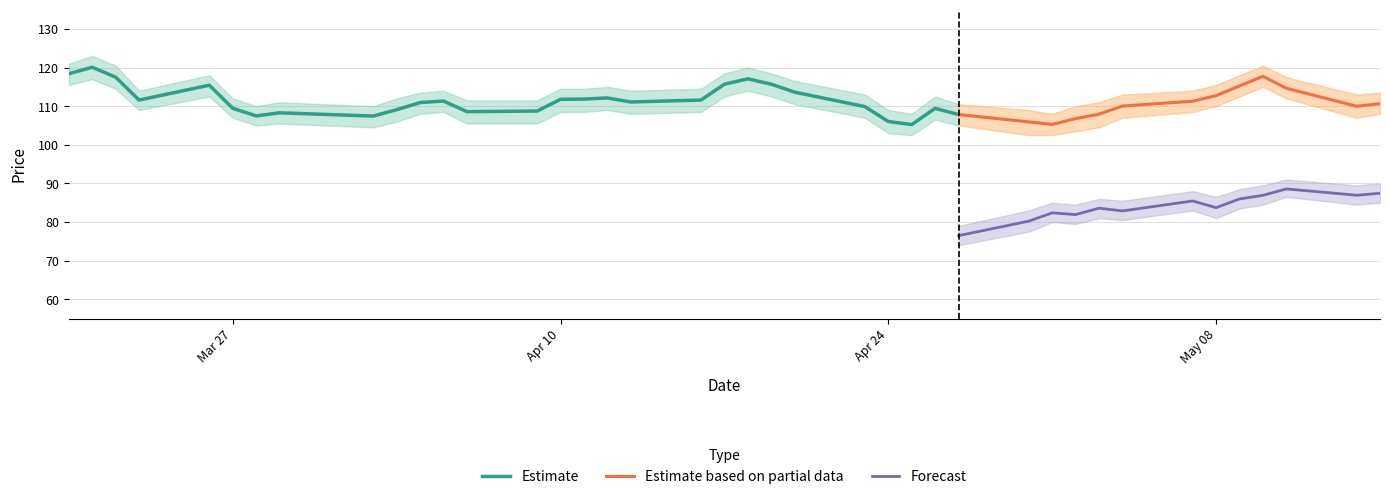

True or false: Estimate based on partial data and Forecast cross at least once.

False